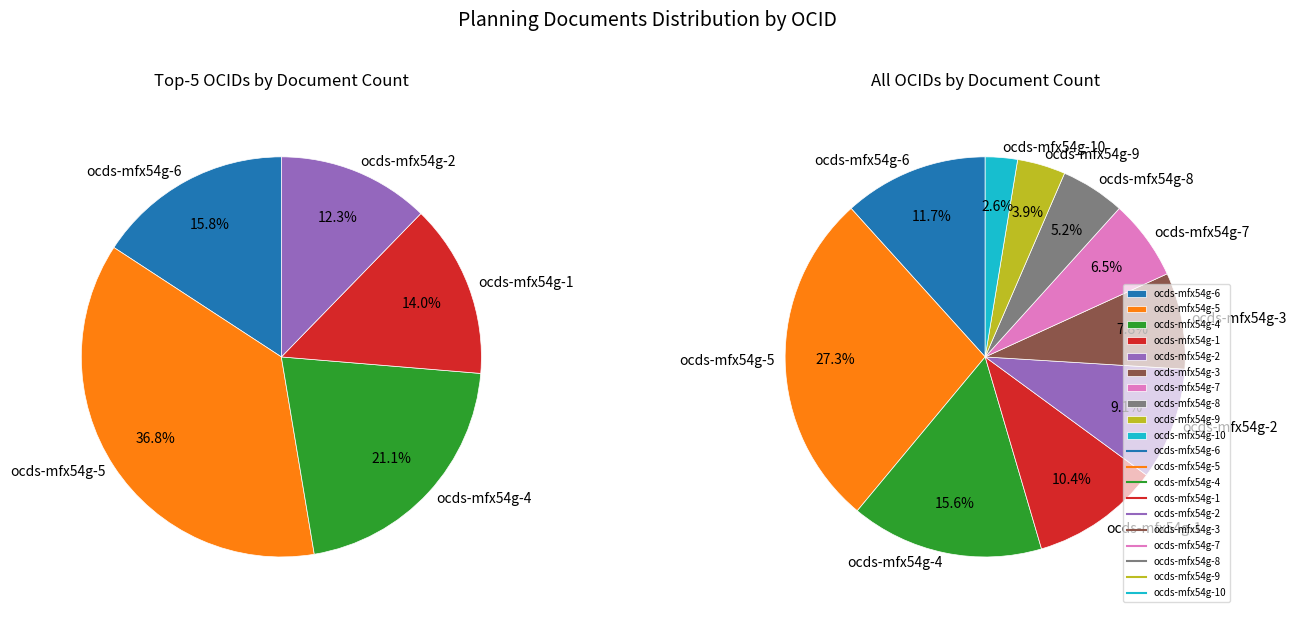

Is it true that ocds-mfx54g-4 is 16% of the pie?

True